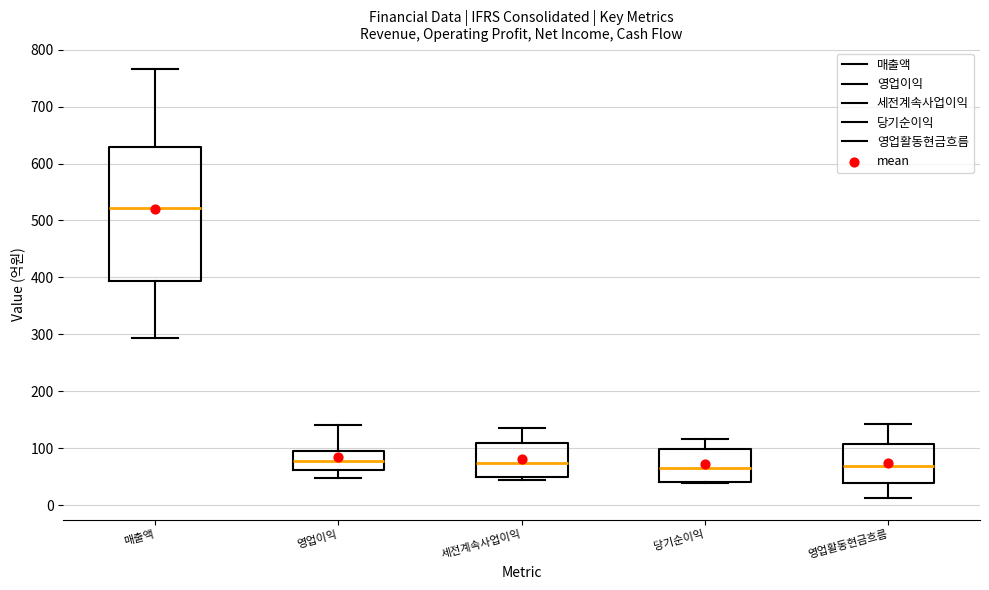

Where does the lower whisker of the box for 영업활동현금흐름 end on the y-axis? The values are not printed on the chart, so give them approximately, as read against the axis.

10